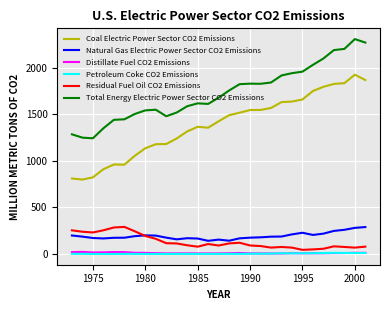

Which series has the widest spread of values?

Coal Electric Power Sector CO2 Emissions